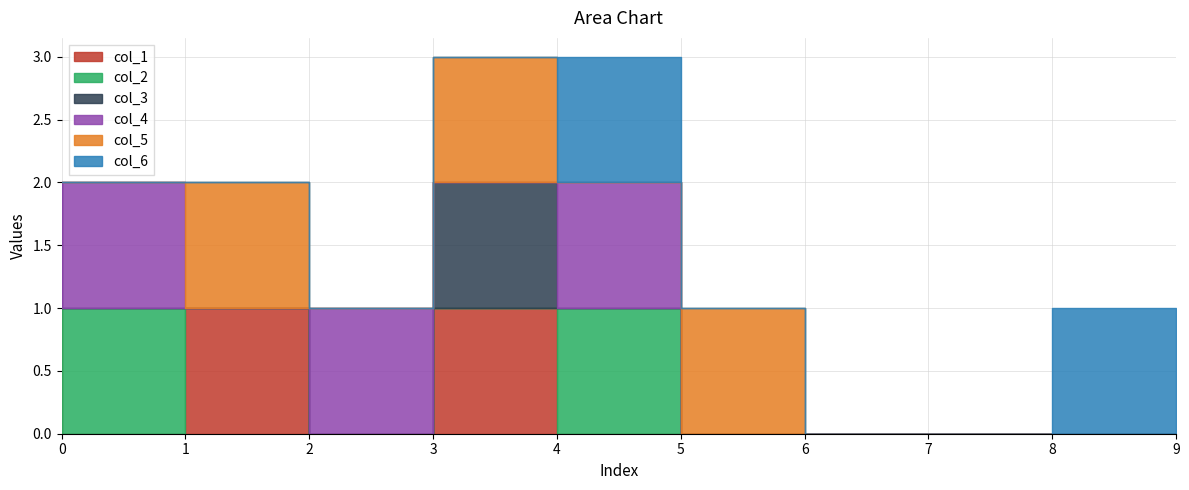

What are all the series names shown in the legend?

col_1, col_2, col_3, col_4, col_5, col_6